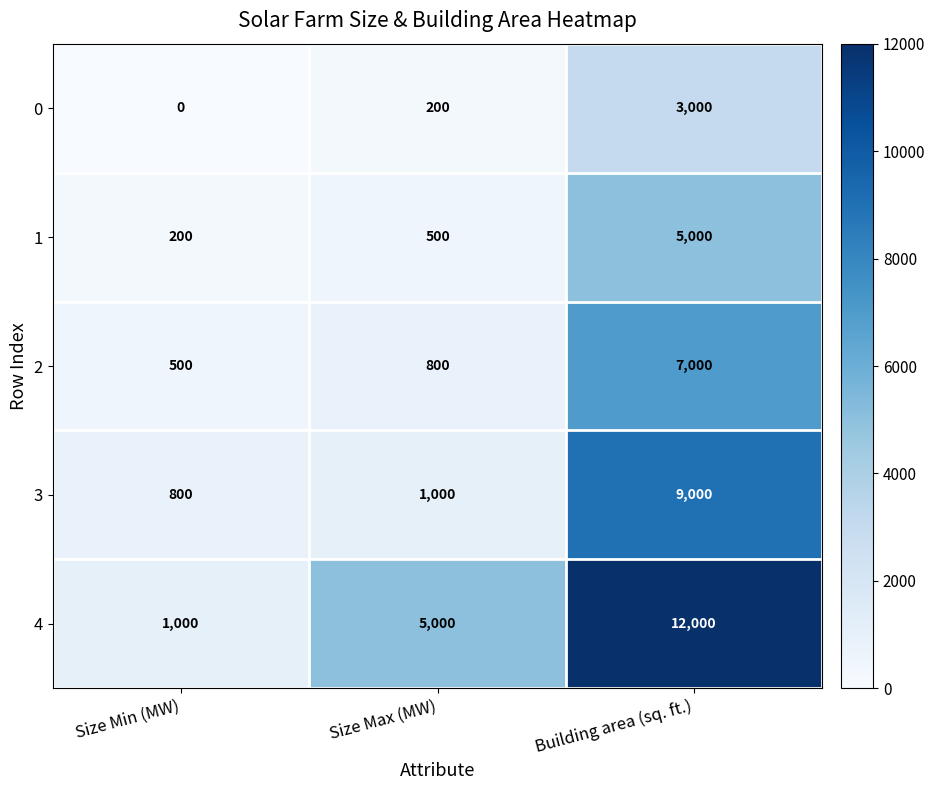

Which category has the highest value across all series?

Building area (sq. ft.)